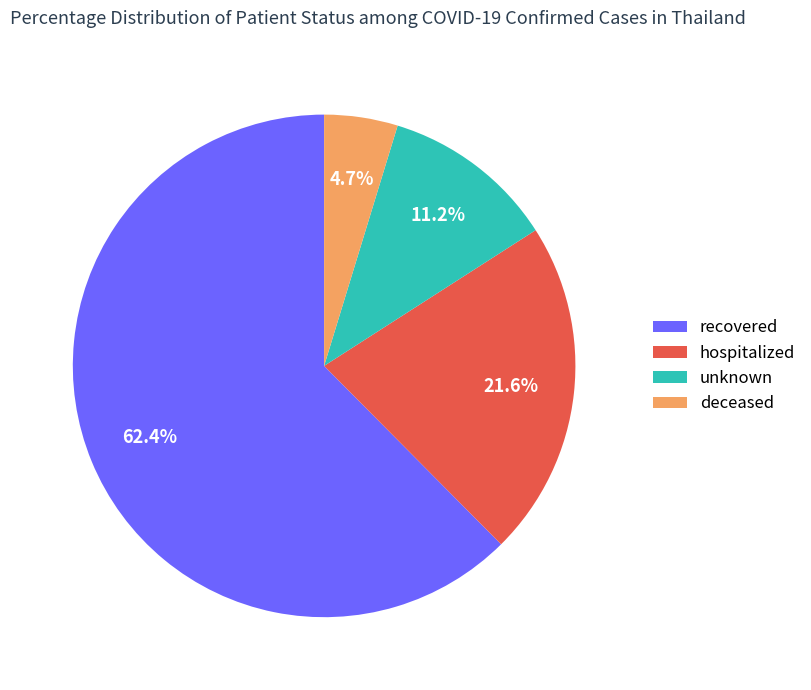

How many slices are in this pie chart?

4